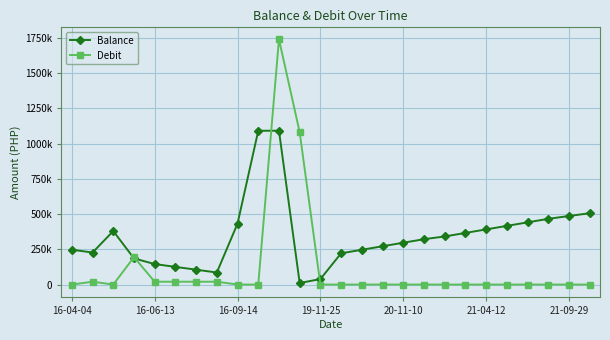

What is the label of the 17th point from the right?

9